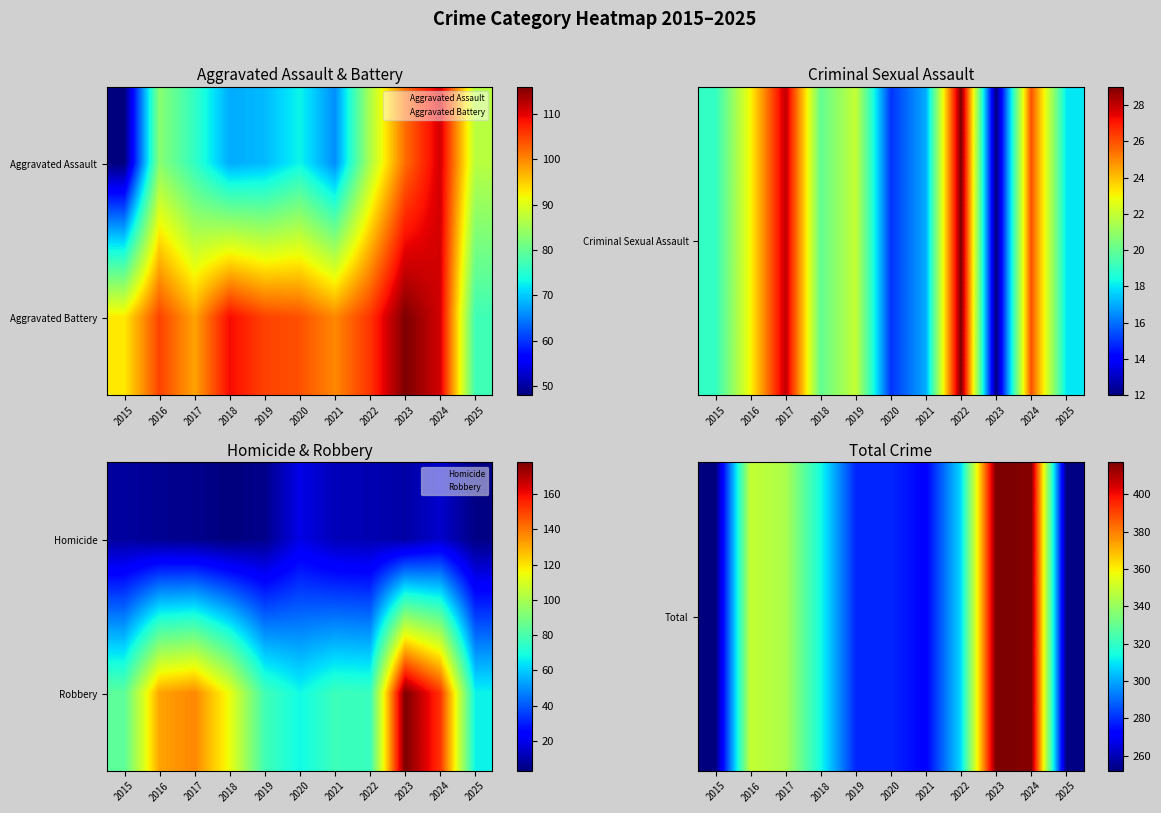

The value of Robbery at 2016 is 1. True or false?

True